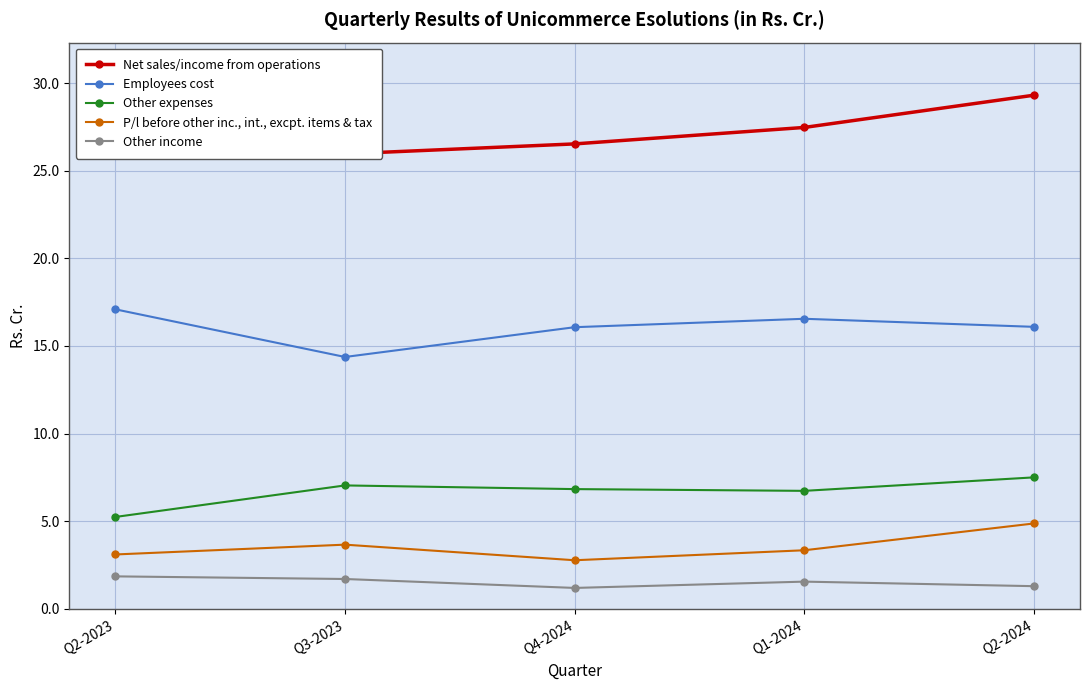

At Q4-2024, list the series in order from largest to smallest.

Net sales/income from operations, Employees cost, Other expenses, P/l before other inc., int., excpt. items & tax, Other income